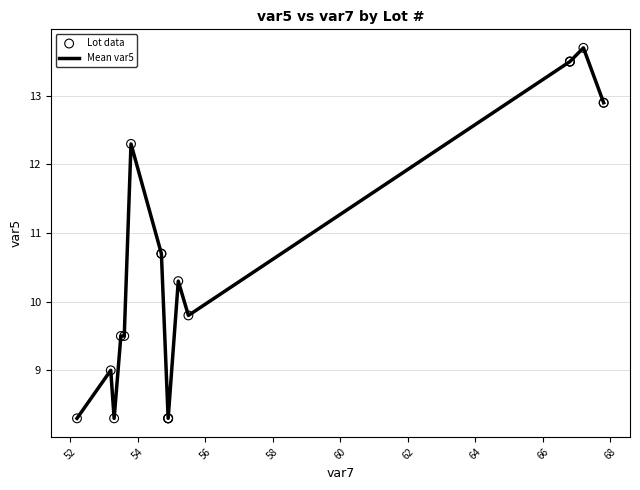

What is the difference between the maximum and minimum values?

5.4